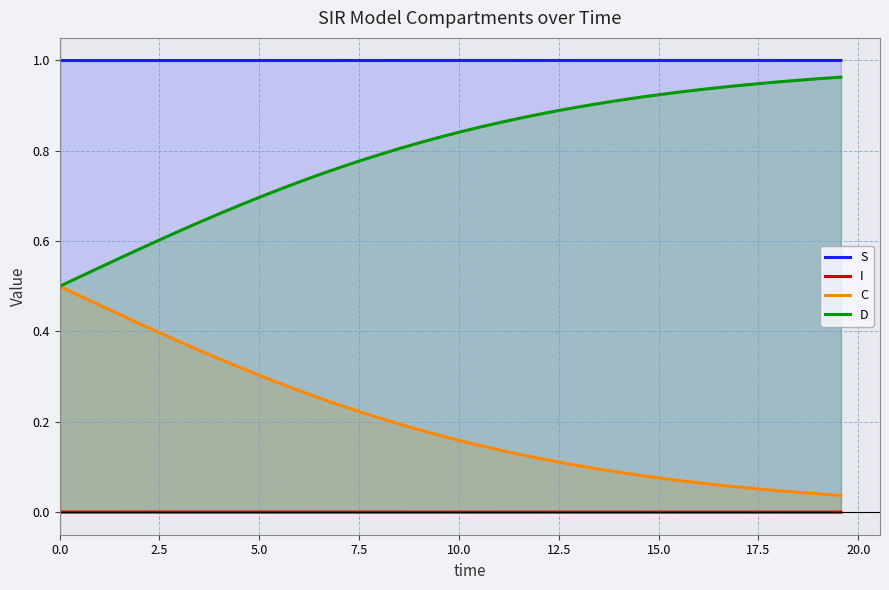

At how many categories does at least one series exceed 0?

40